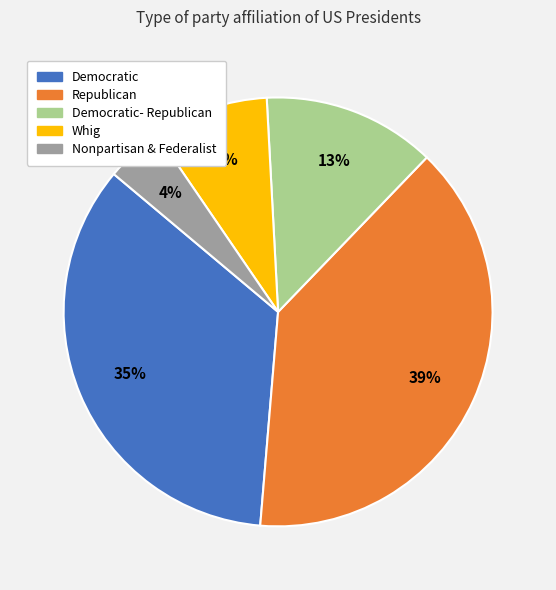

Does any single category account for the majority?

No